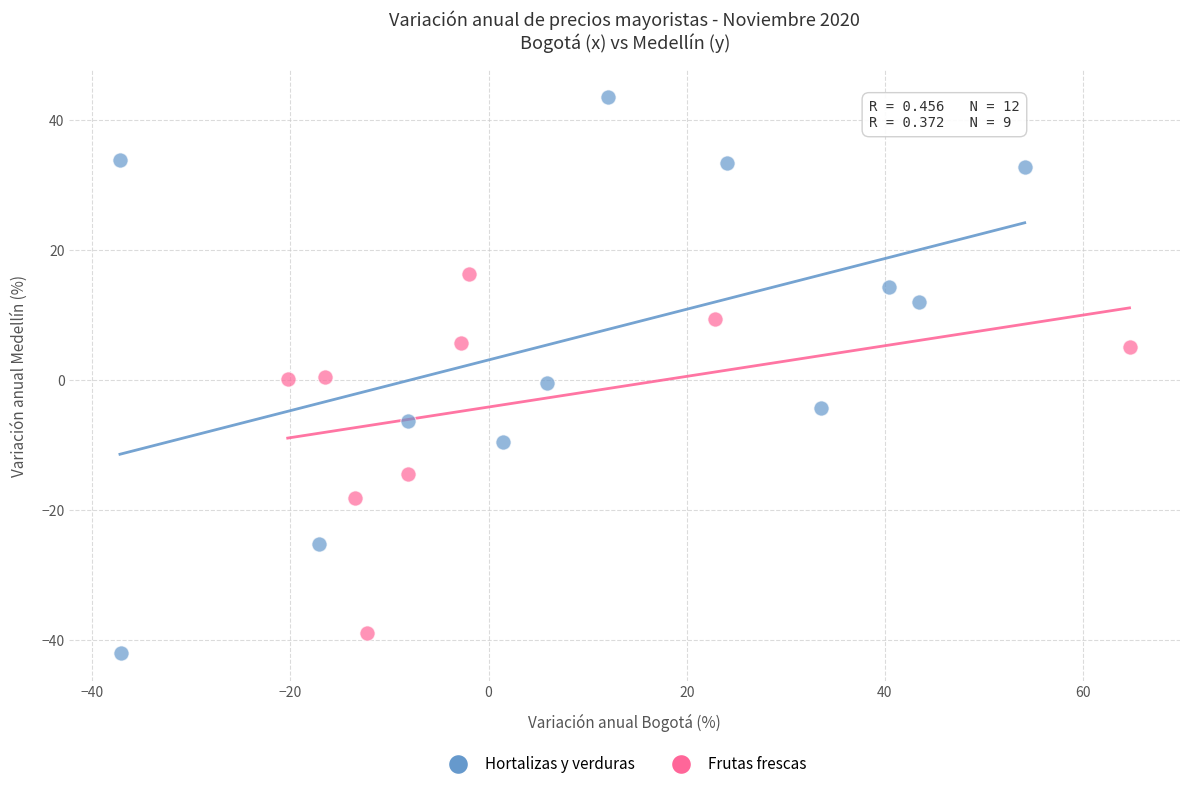

Which series has the largest Y range (max minus min)?

Hortalizas y verduras